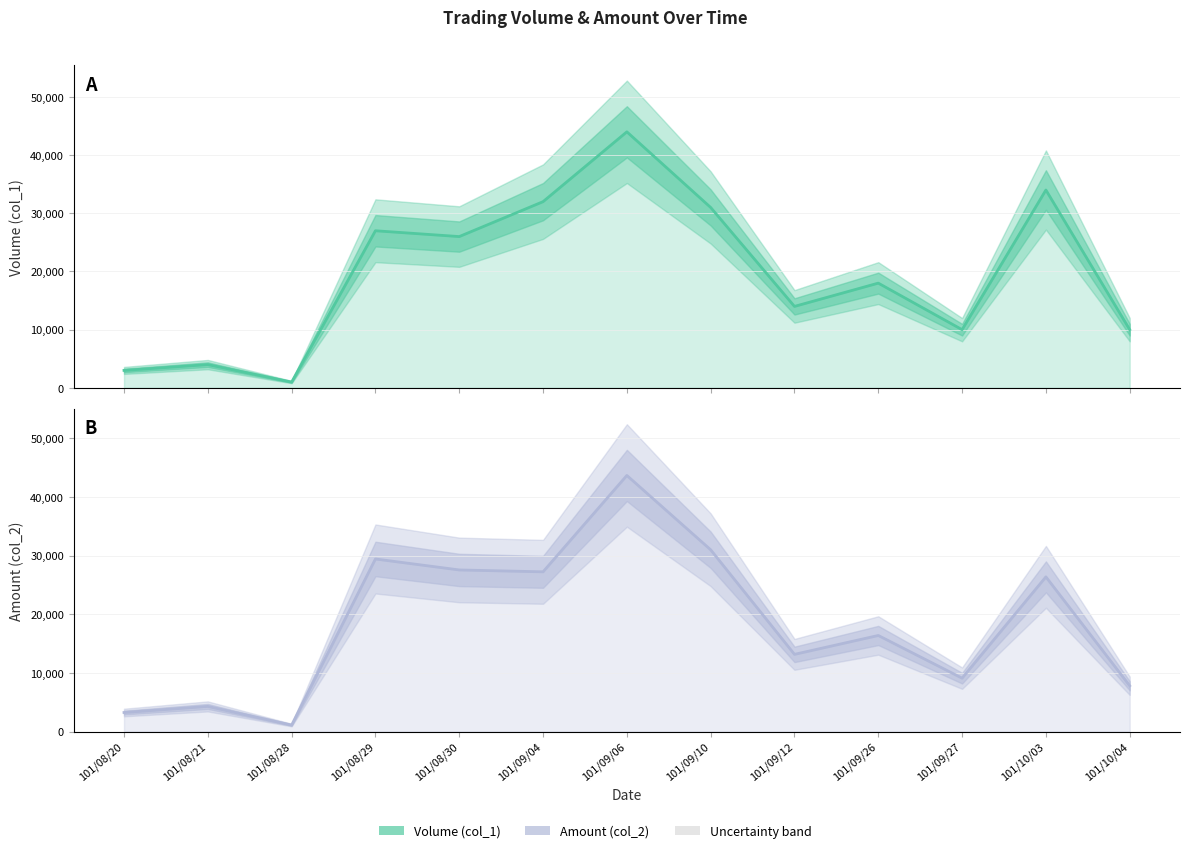

Which series changed the most between 101/09/04 and 101/09/26?

Volume center